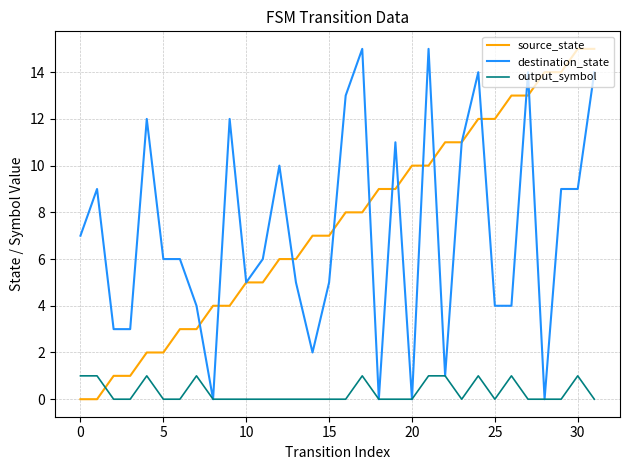

Which series ends up on top after the final intersection of output_symbol and source_state?

source_state